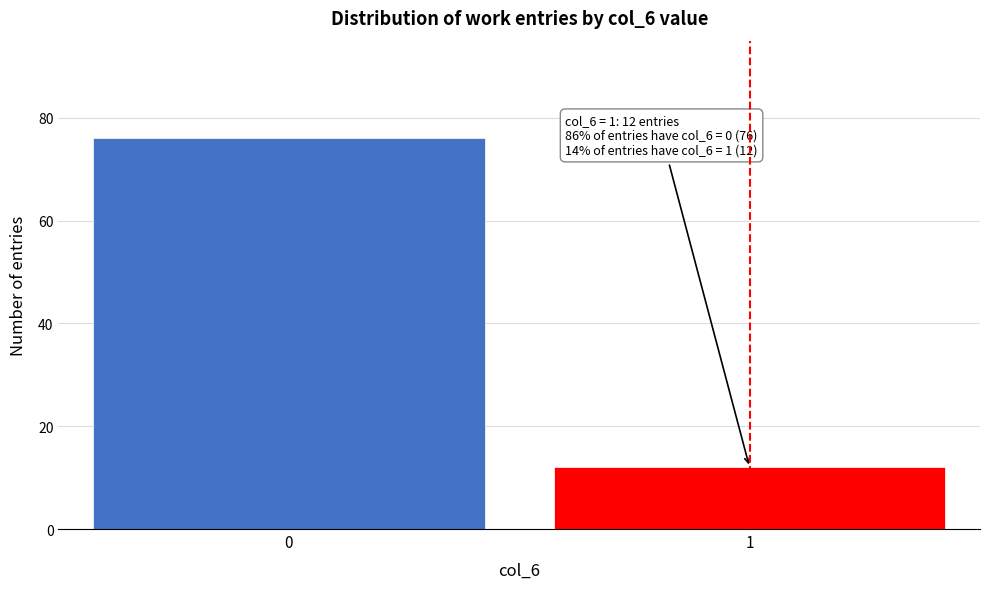

Reading right to left, transcribe all the data shown in this chart.

12	76